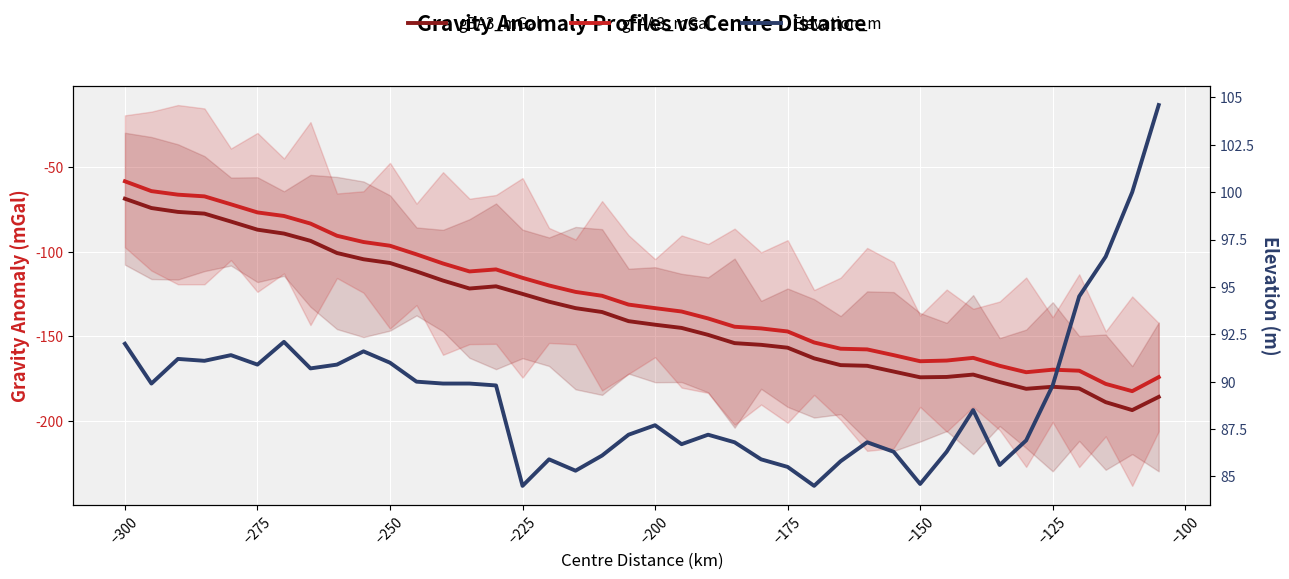

True or false: gBA3_mGal has a value of -87.9 at 38.

False